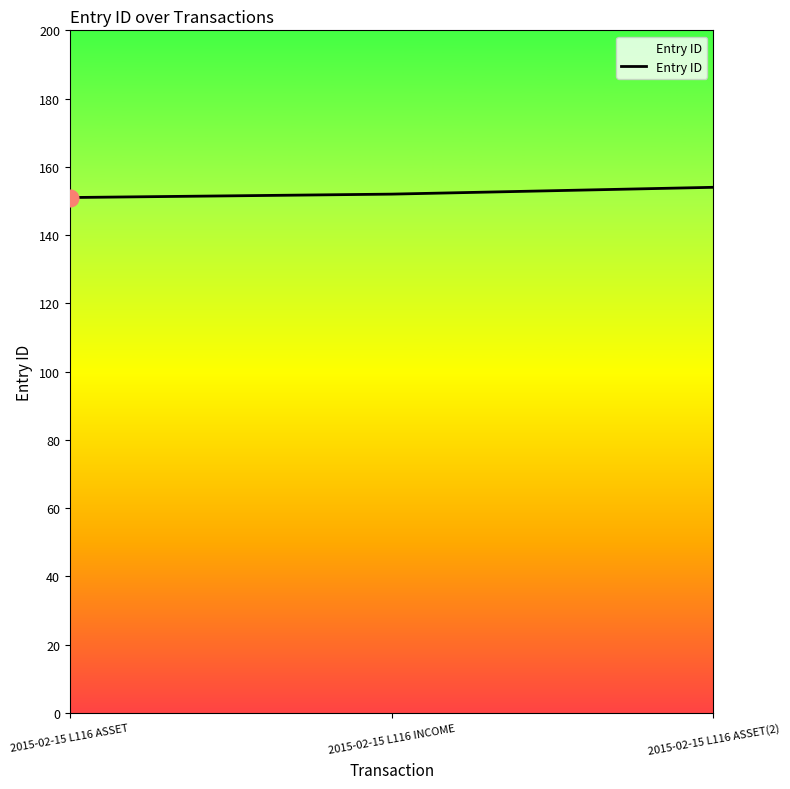

What is the smallest value displayed?

151